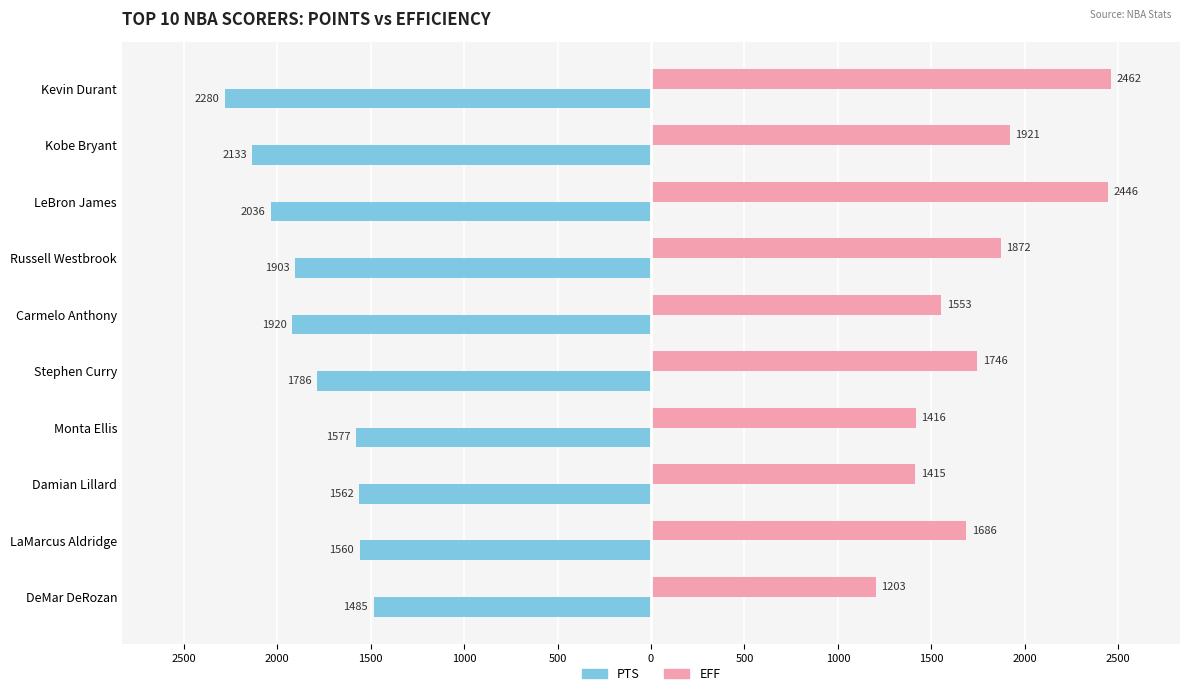

What are all the series names shown in the legend?

PTS, EFF